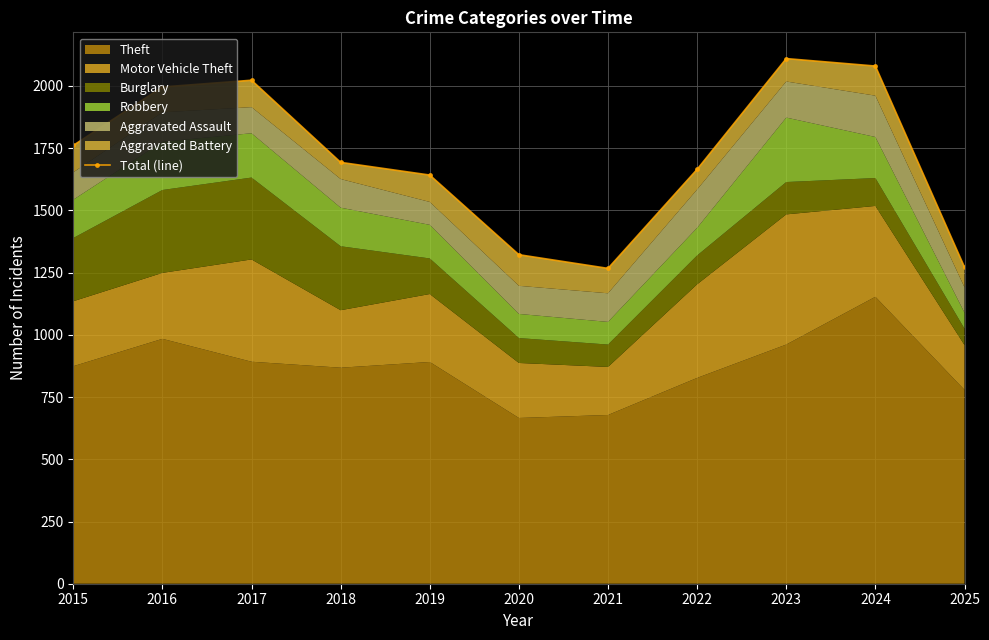

Rank the categories by value from highest to lowest.

2023, 2024, 2017, 2016, 2015, 2018, 2022, 2019, 2020, 2025, 2021